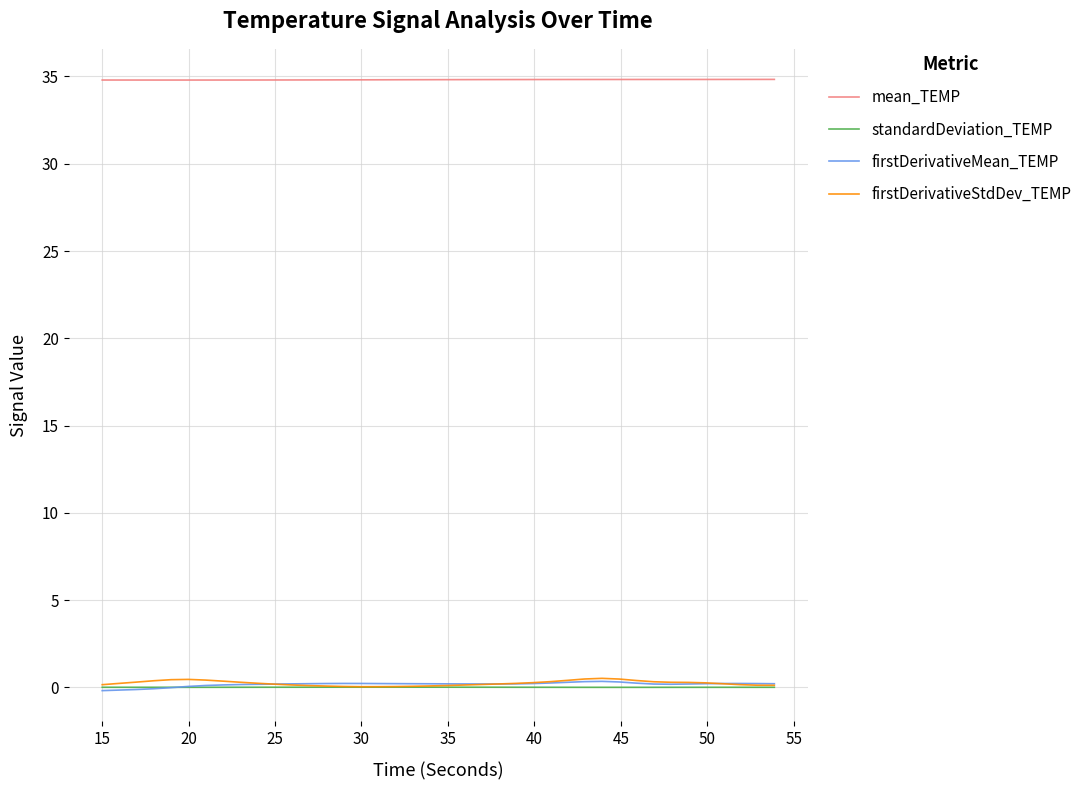

True or false: firstDerivativeMean_TEMP and mean_TEMP cross at least once.

False